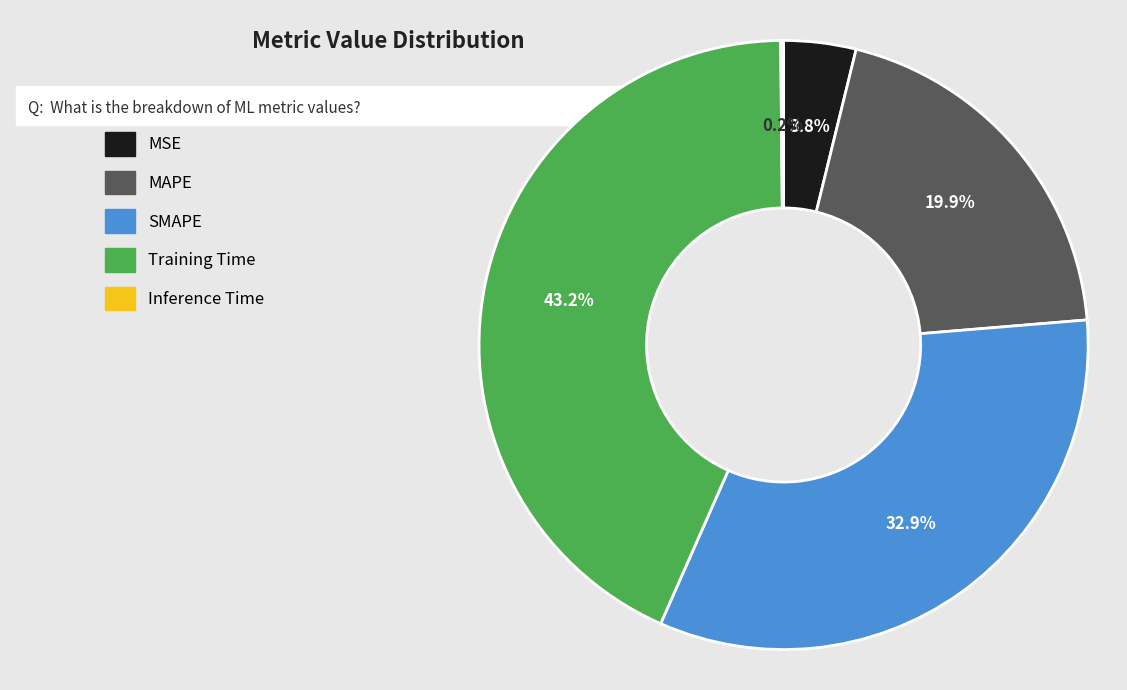

To the nearest percent, what is the average slice percentage?

20%